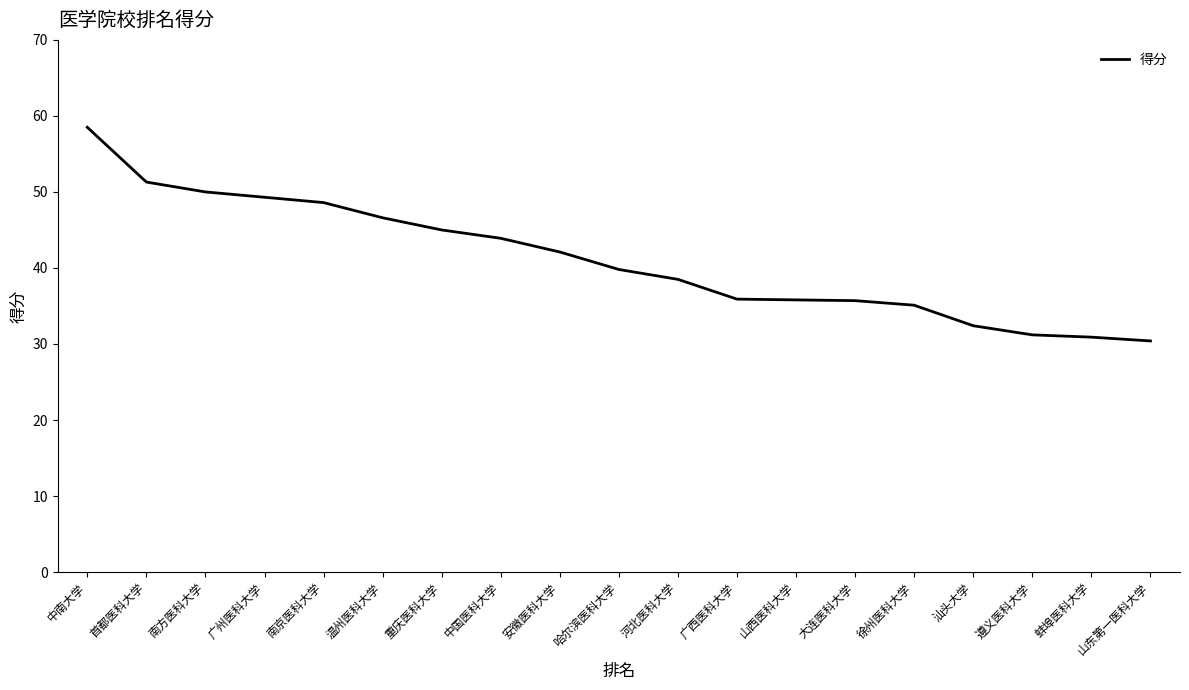

Which has a higher value, 蚌埠医科大学 or 安徽医科大学?

安徽医科大学